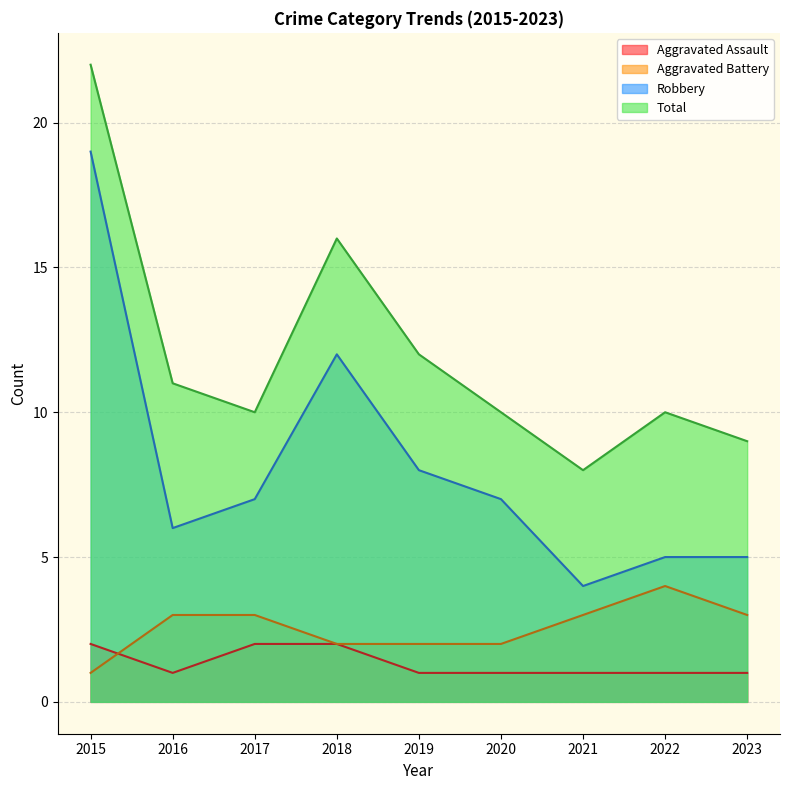

How many data points in Robbery are above 7?

3